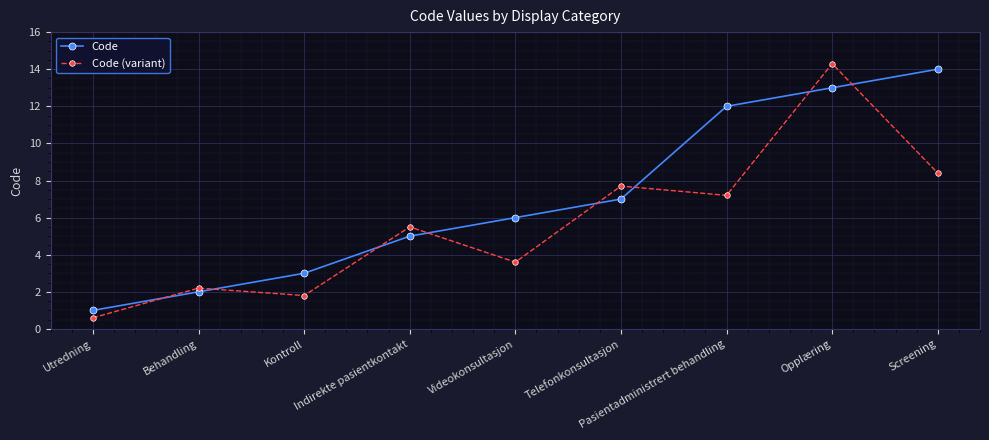

What is the label of the 5th point from the right?

Videokonsultasjon